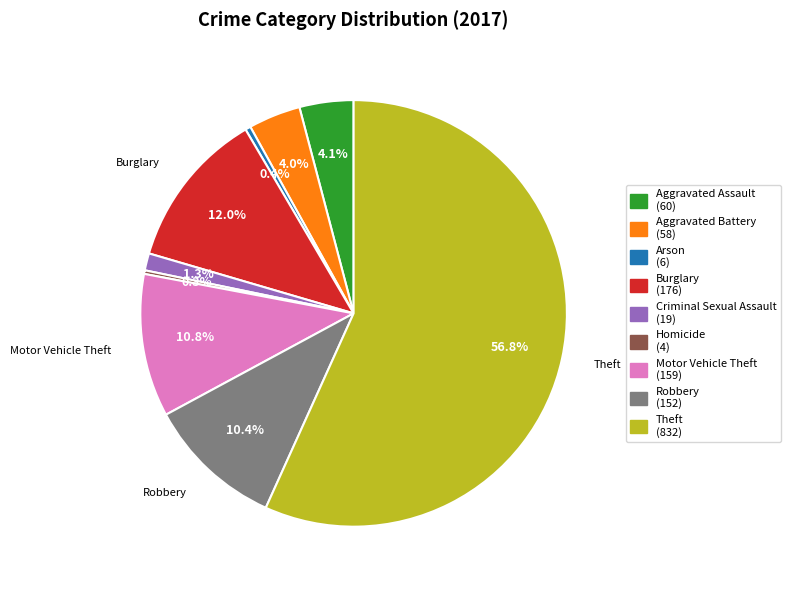

The Burglary slice represents 21% of the pie. True or false?

False